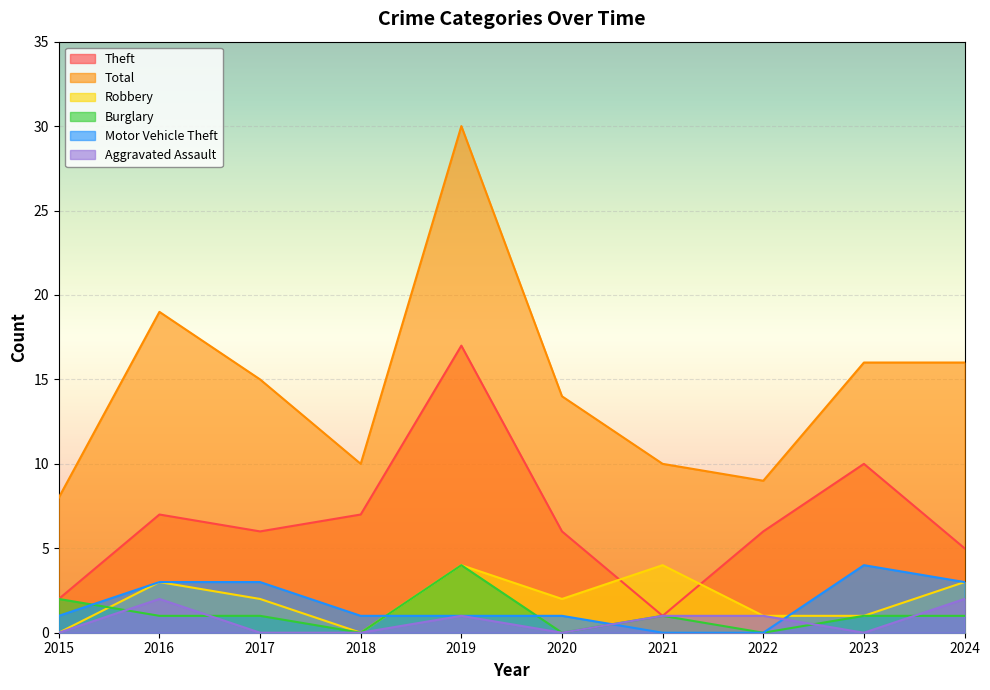

Reading left to right, extract all data points from this chart.

Theft: 2015=2	2016=7	2017=6	2018=7	2019=17	2020=6	2021=1	2022=6	2023=10	2024=5
Total: 2015=8	2016=19	2017=15	2018=10	2019=30	2020=14	2021=10	2022=9	2023=16	2024=16
Robbery: 2015=0	2016=3	2017=2	2018=0	2019=4	2020=2	2021=4	2022=1	2023=1	2024=3
Burglary: 2015=2	2016=1	2017=1	2018=0	2019=4	2020=0	2021=1	2022=0	2023=1	2024=1
Motor Vehicle Theft: 2015=1	2016=3	2017=3	2018=1	2019=1	2020=1	2021=0	2022=0	2023=4	2024=3
Aggravated Assault: 2015=0	2016=2	2017=0	2018=0	2019=1	2020=0	2021=1	2022=1	2023=0	2024=2